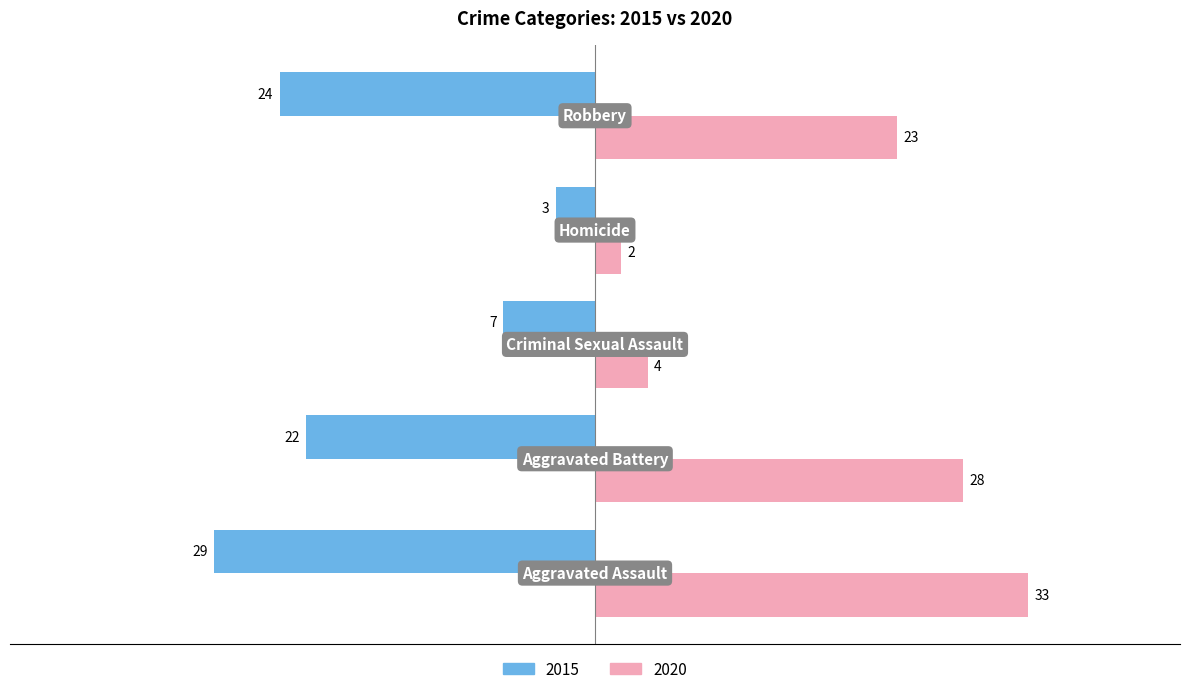

Which series has the largest total across all categories?

2020